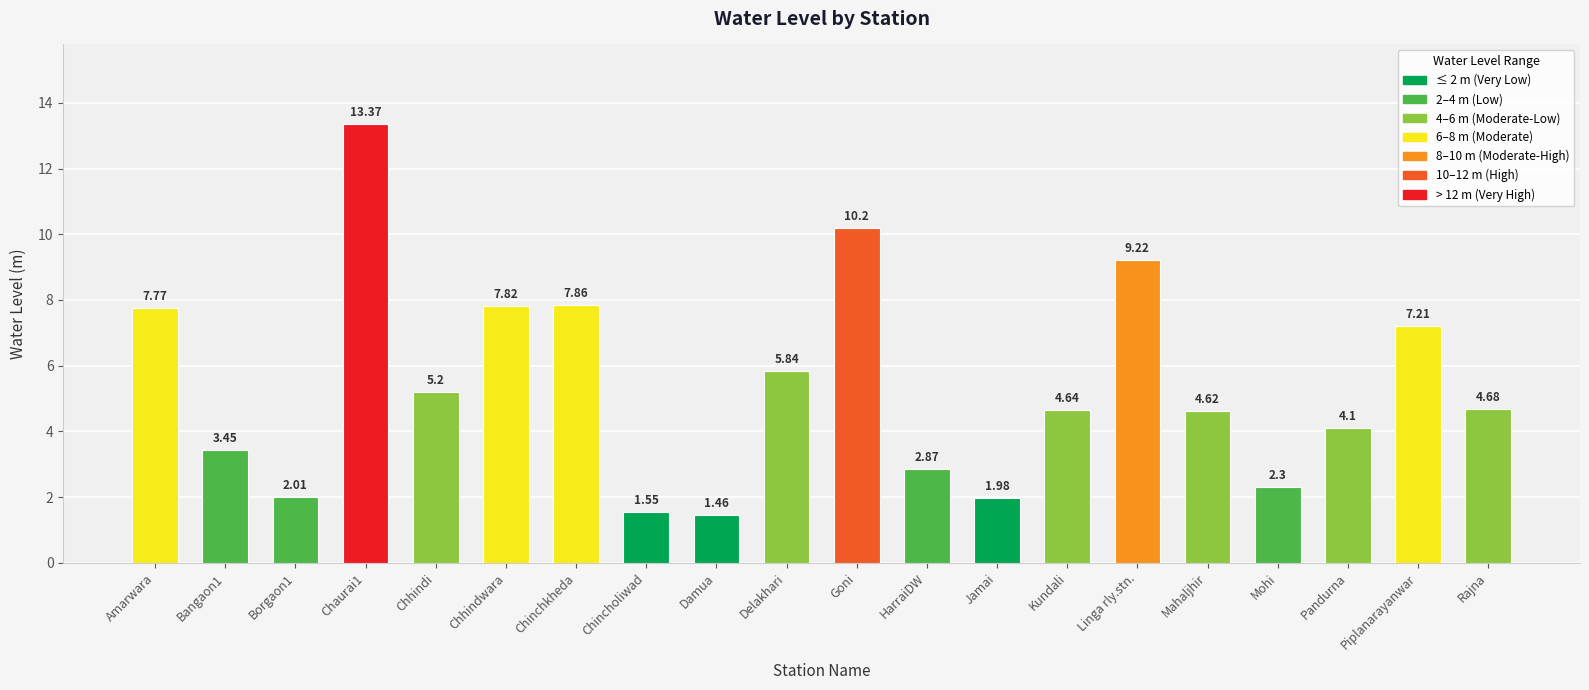

What is the value of the 1st bar from the left?

7.8